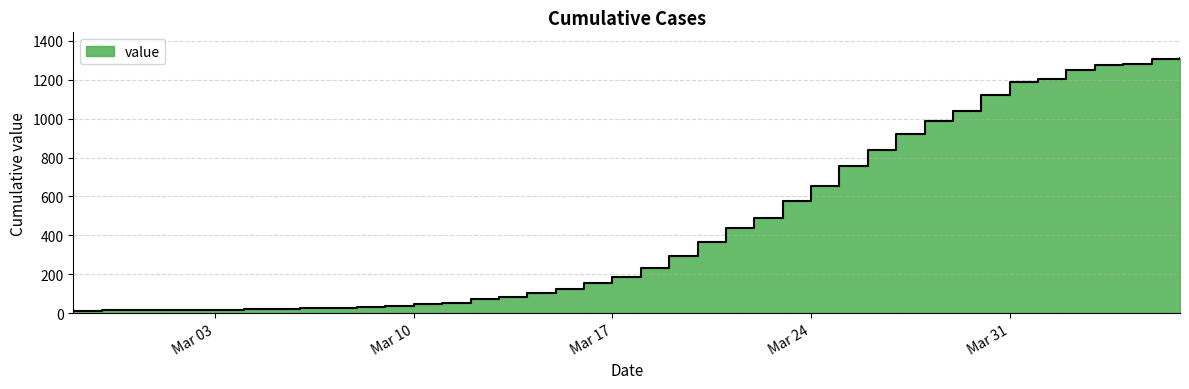

Does the chart have visible grid lines?

Yes